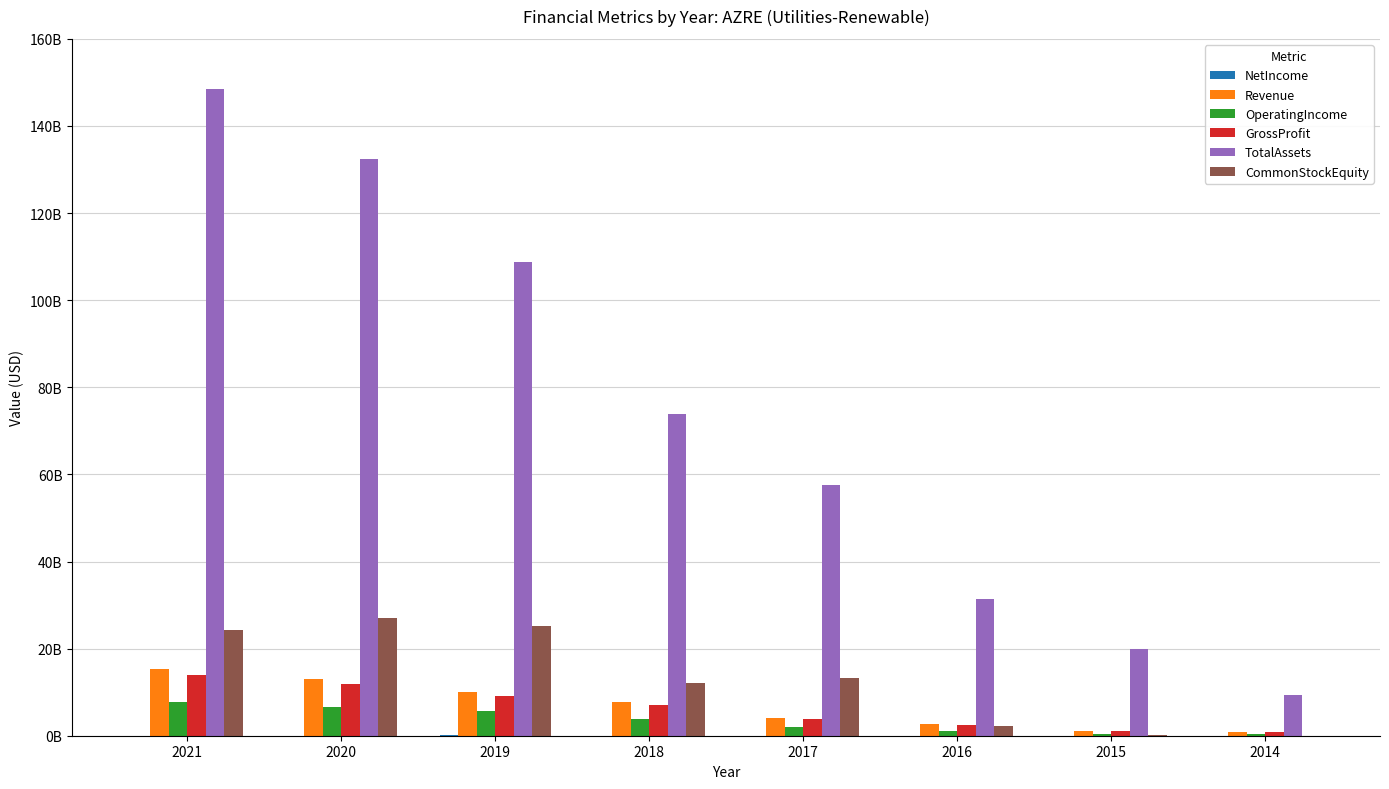

Which label corresponds to the largest value in the chart?

2021